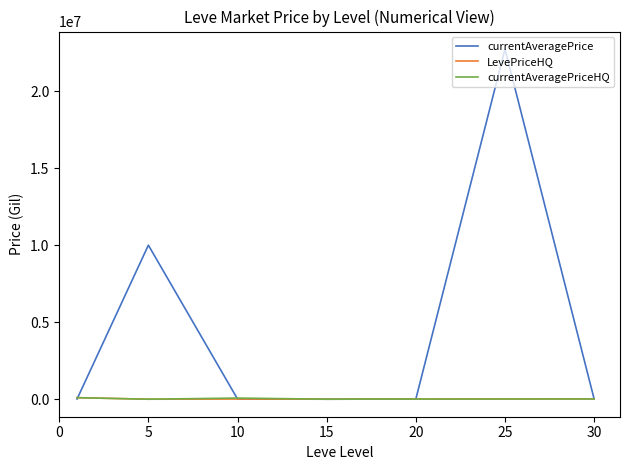

What is the minimum value for currentAveragePrice?

40.6